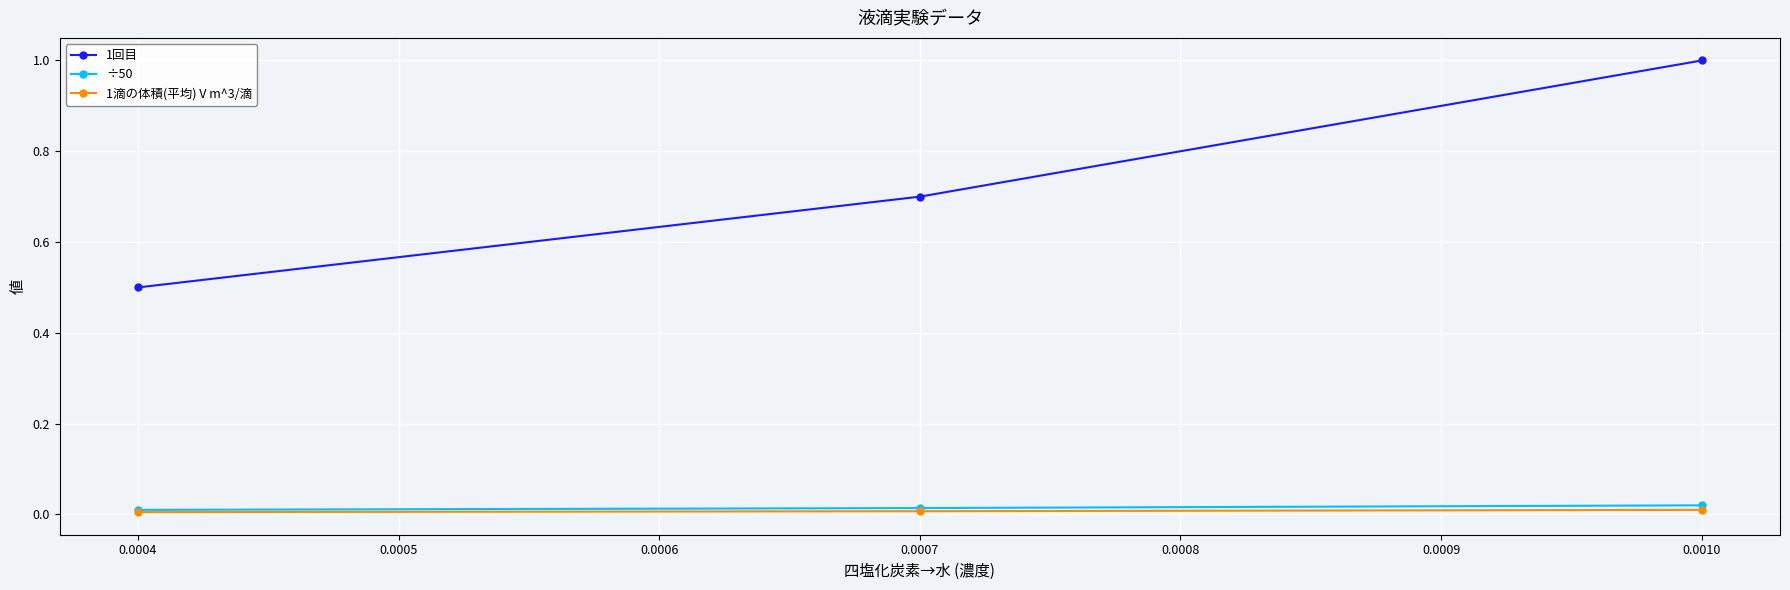

Count the ÷50 values in the range 0 to 1.

3